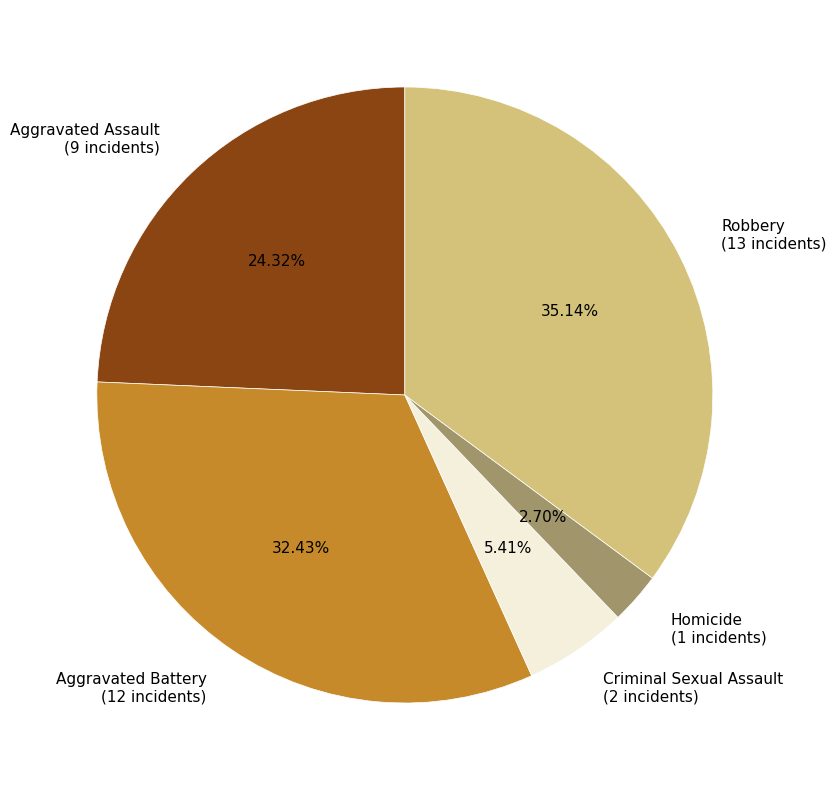

Is there a majority slice in this chart?

No